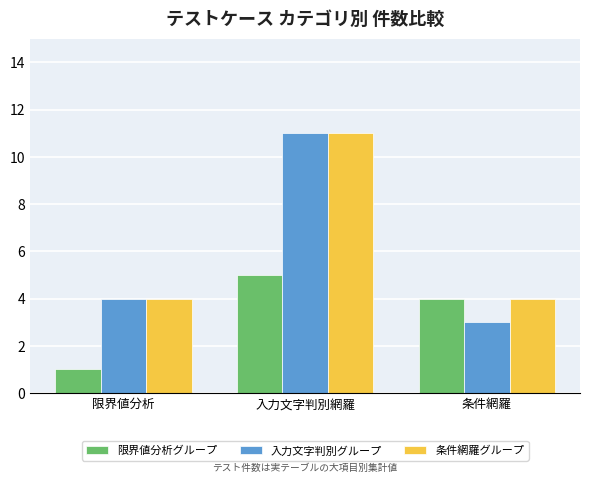

Count the number of categories in the chart.

3